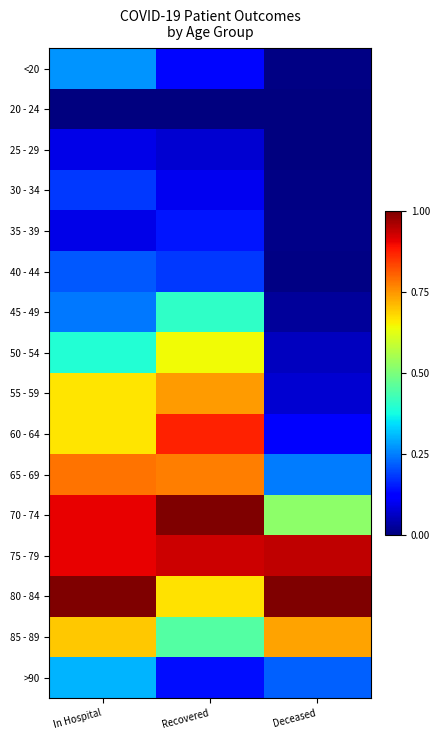

What is the maximum value shown in the chart?

1.0